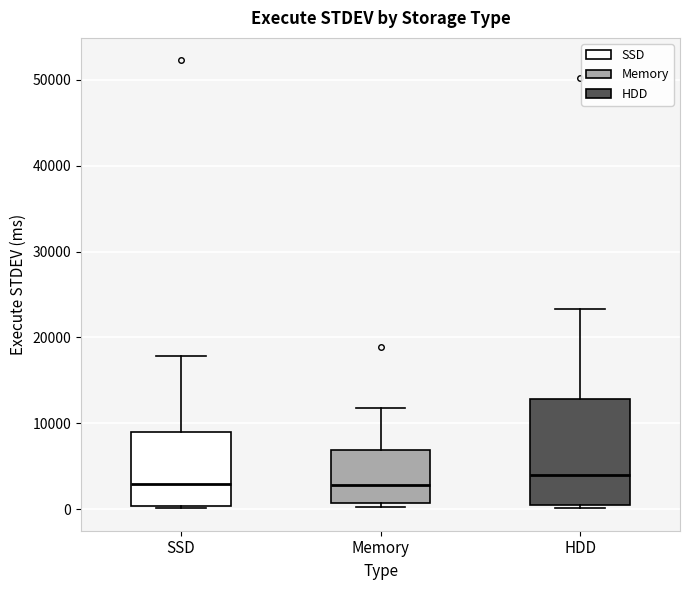

Reading left to right, transcribe this box plot: for each box, give where its median line is, the range the box spans, and where its two whiskers end, as read against the y-axis. The values are not printed on the chart, so give them approximately, as read against the axis.

SSD: median 3000, box 0 to 9000, whiskers 0 to 18000
Memory: median 3000, box 1000 to 7000, whiskers 0 to 12000
HDD: median 4000, box 0 to 13000, whiskers 0 (just below the box's lower edge) to 23000